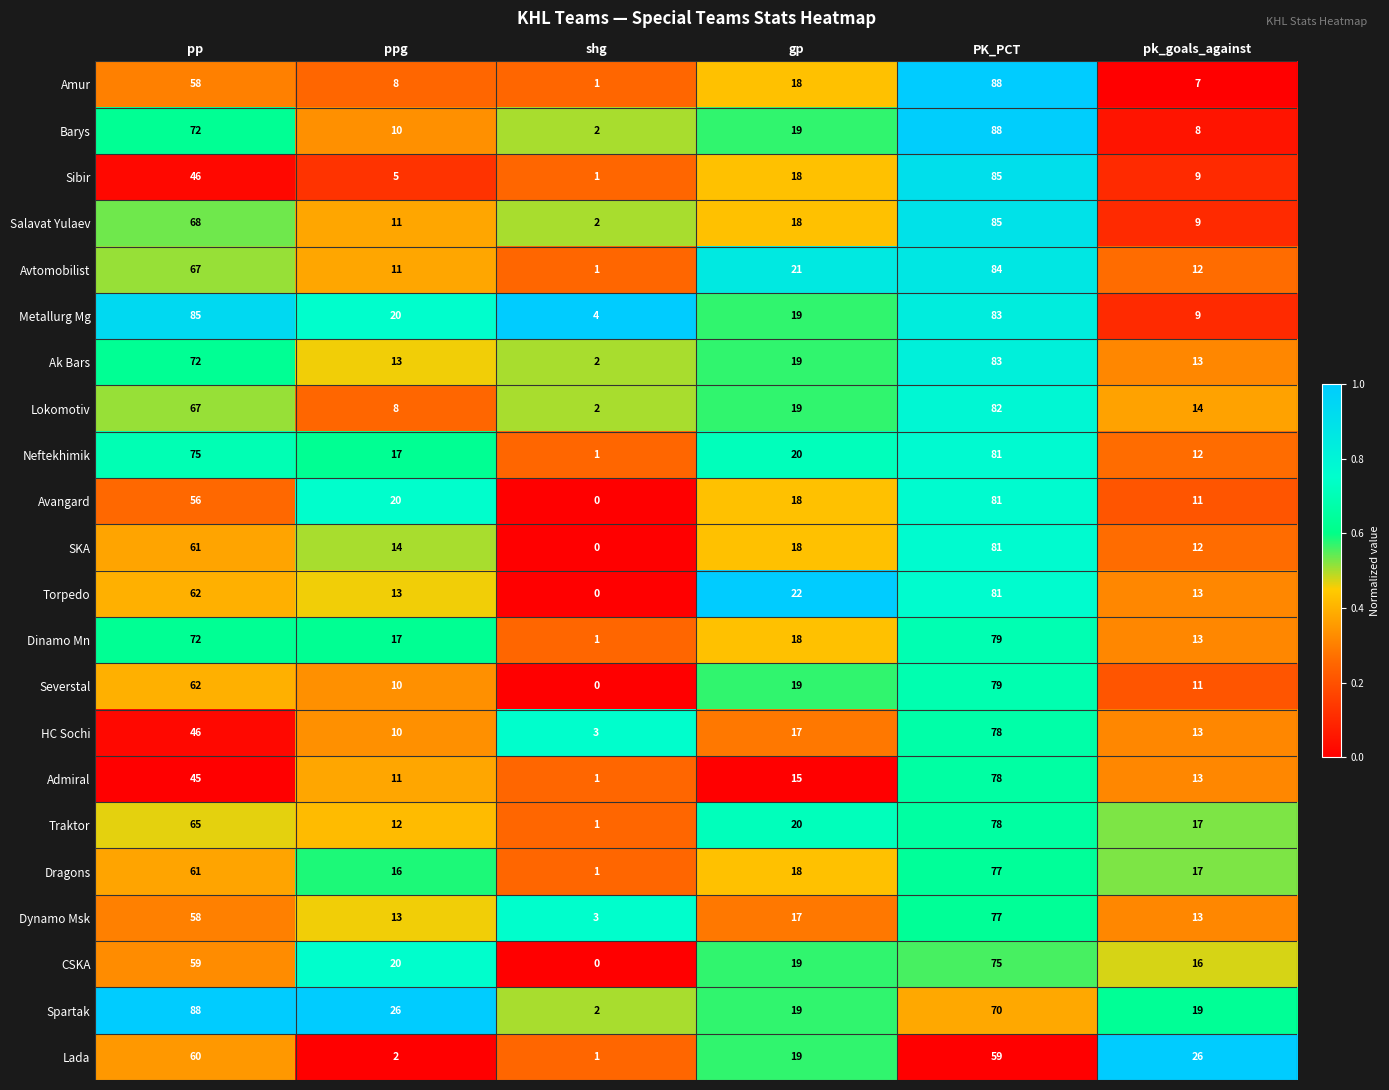

Is it true that Admiral equals 13 at pp?

False